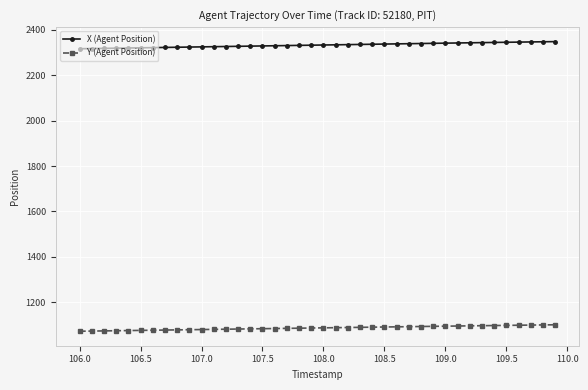

True or false: X (Agent Position) and Y (Agent Position) intersect in this chart.

False